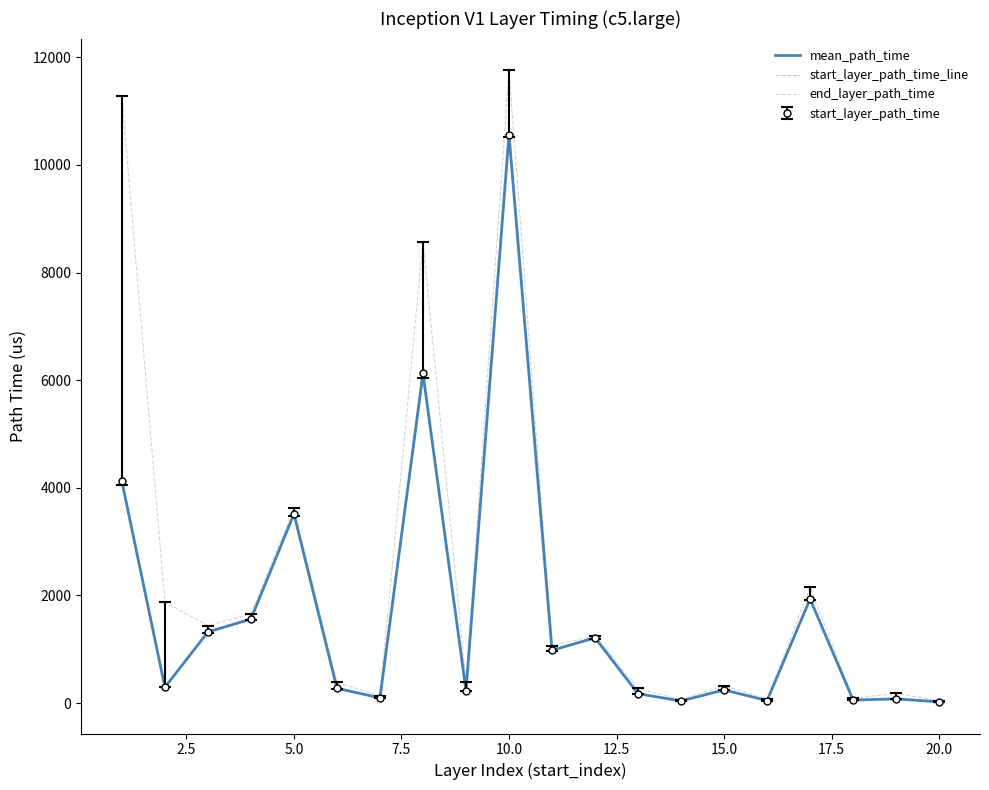

True or false: start_layer_path_time_line and mean_path_time intersect in this chart.

False